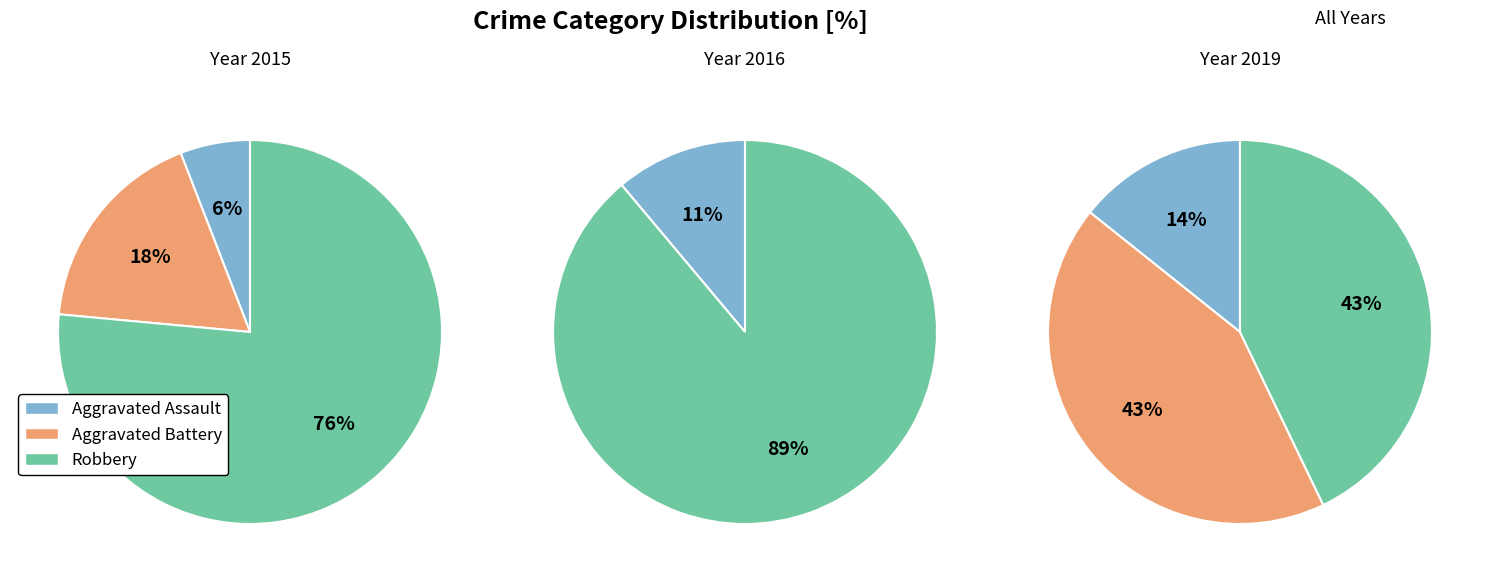

How many slices are in this pie chart?

8